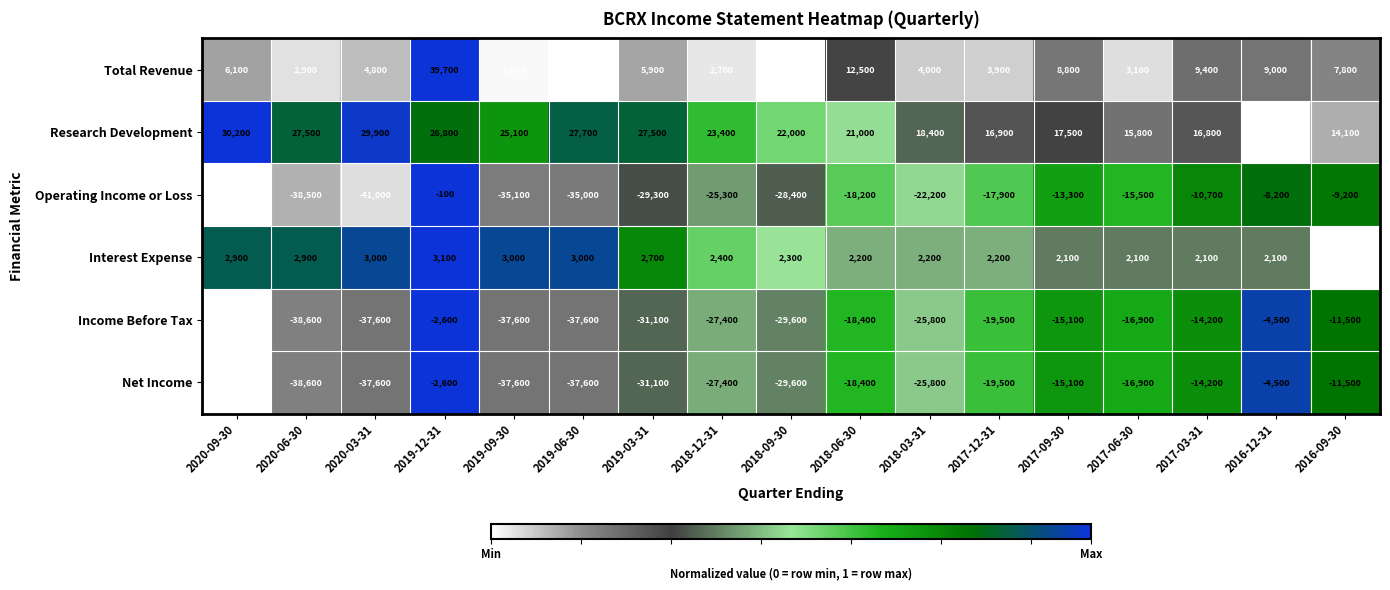

True or false: Operating Income or Loss has a value of -50 at 2019-12-31.

False